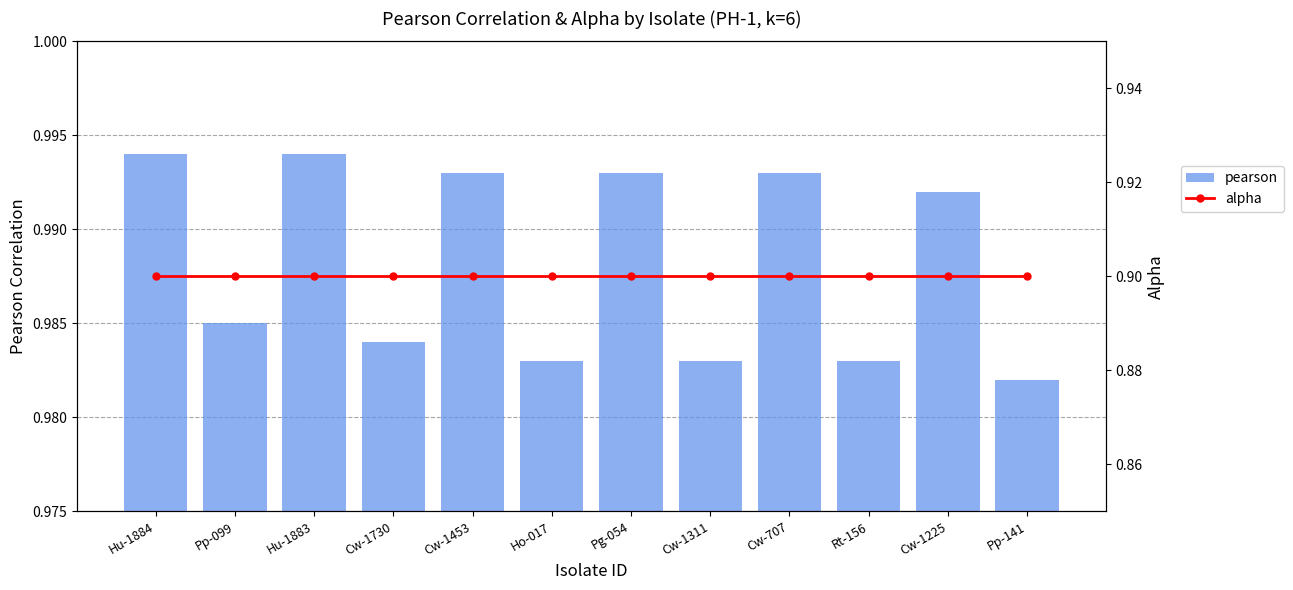

What is the minimum value shown in the chart?

0.9